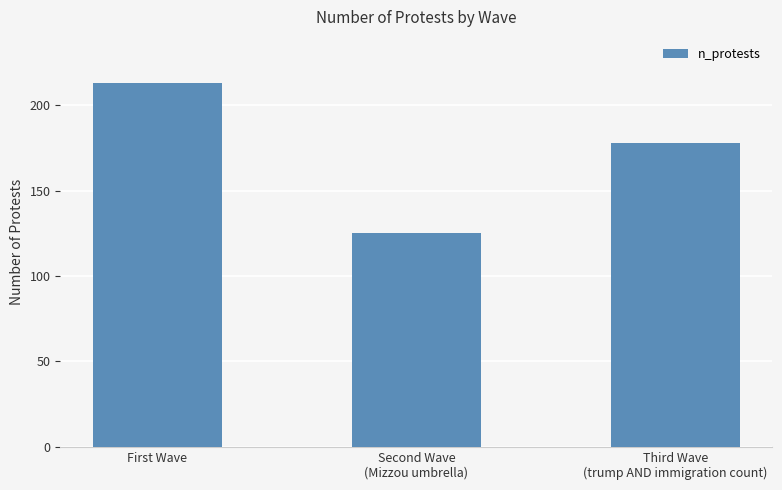

Count the number of data series in this chart.

1